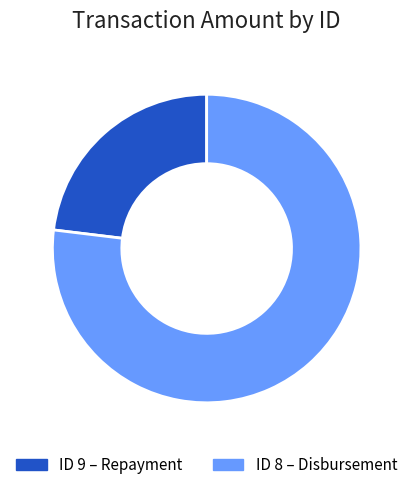

Is there a majority slice in this chart?

Yes